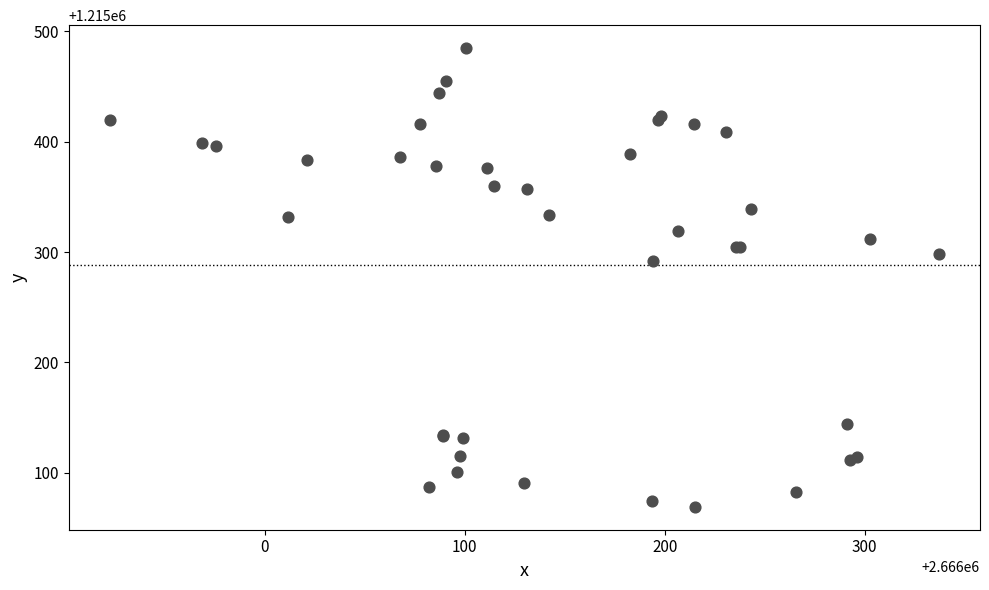

What Y value in the scatter plot is closest to 1215276?

1215291.6